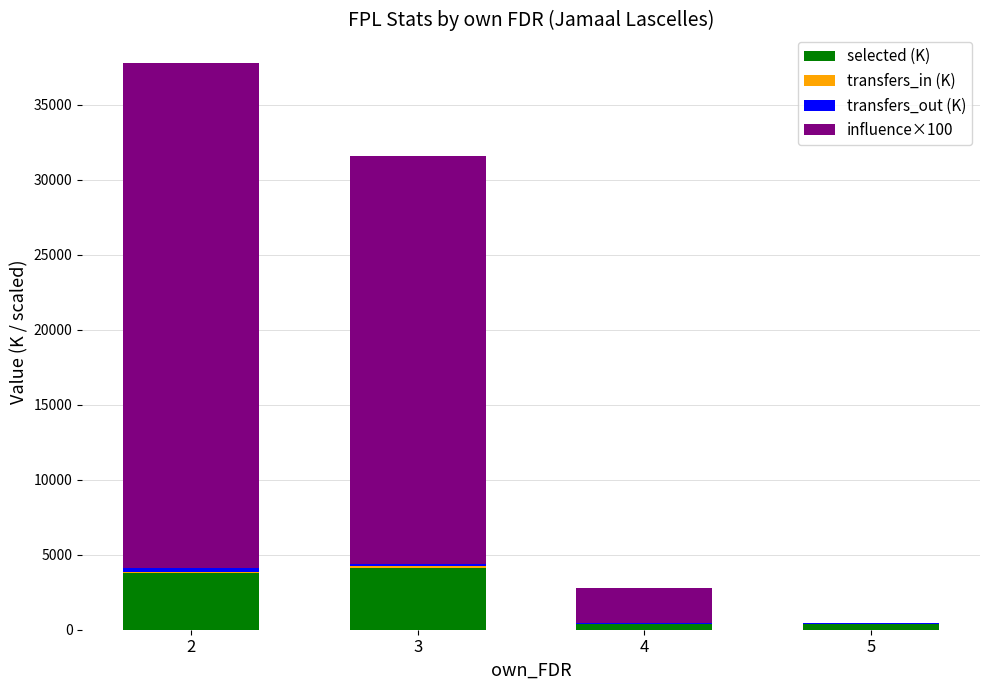

What is the maximum value for selected (K)?

4137.0